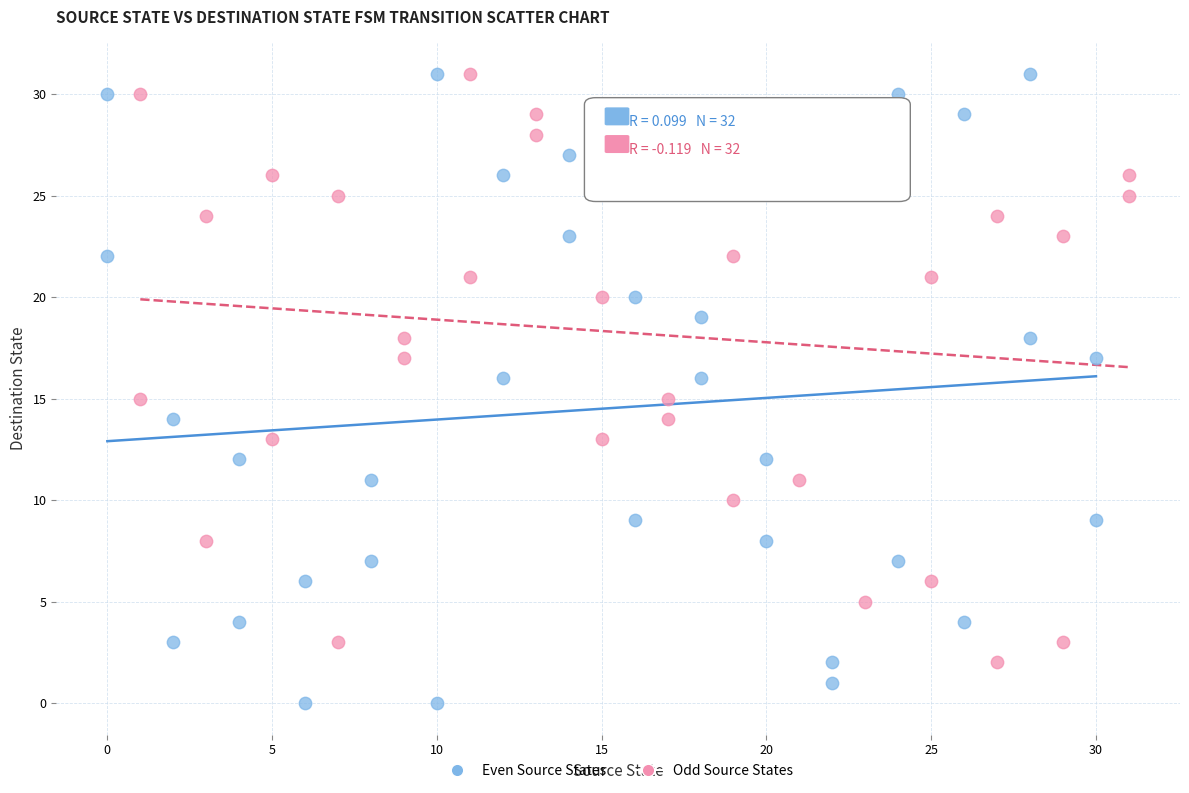

Which series has the largest Y range (max minus min)?

Even Source States